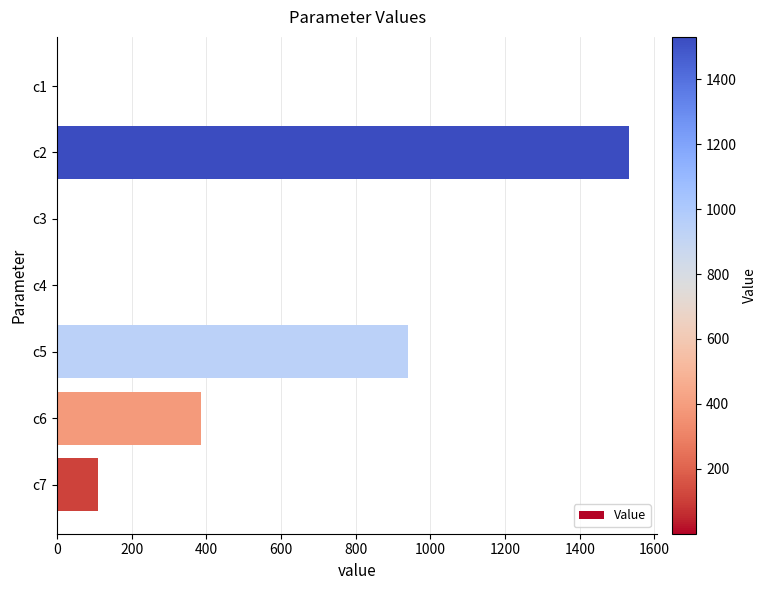

What is the sum of all values?

2965.4